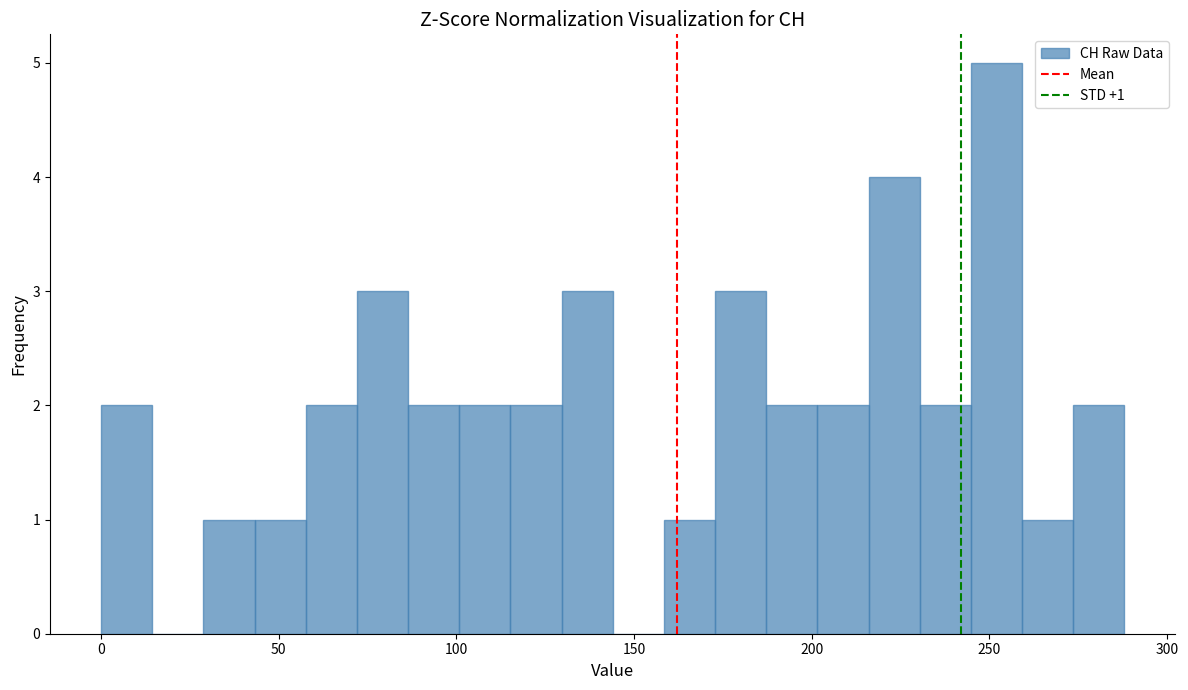

Read against the x-axis, roughly where is the centre of the tallest bar?

250